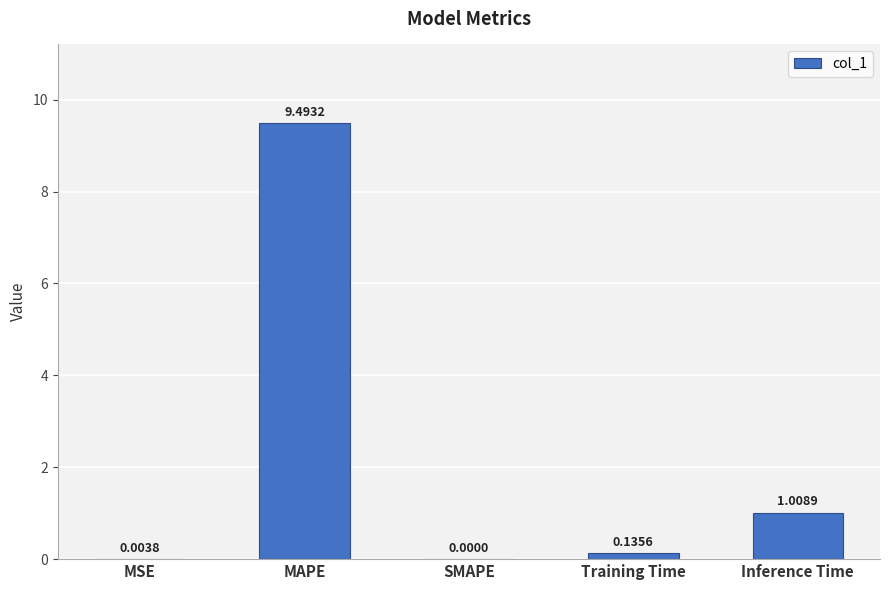

What is the change in value from MAPE to SMAPE?

-9.5